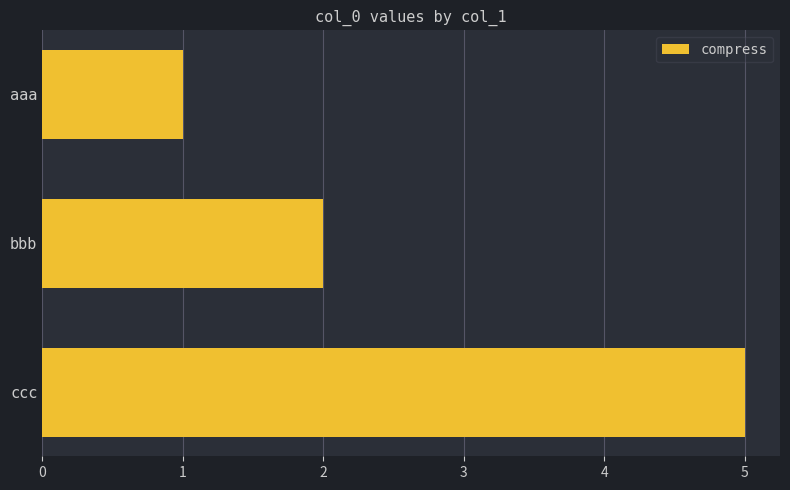

Where is the data nearest to the value 3?

bbb